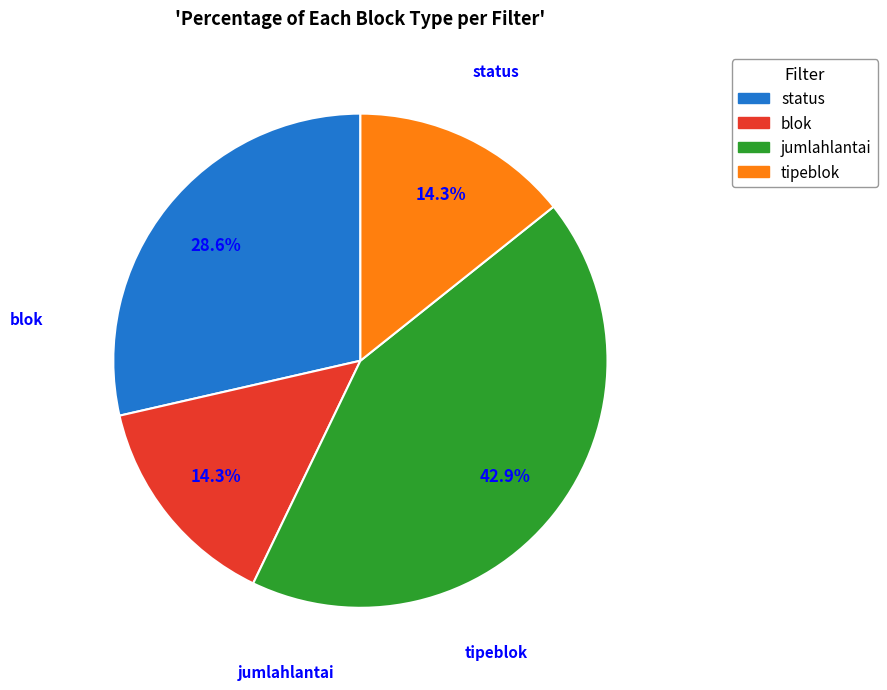

Approximately how many times larger is the value at tipeblok compared to status?

0.5